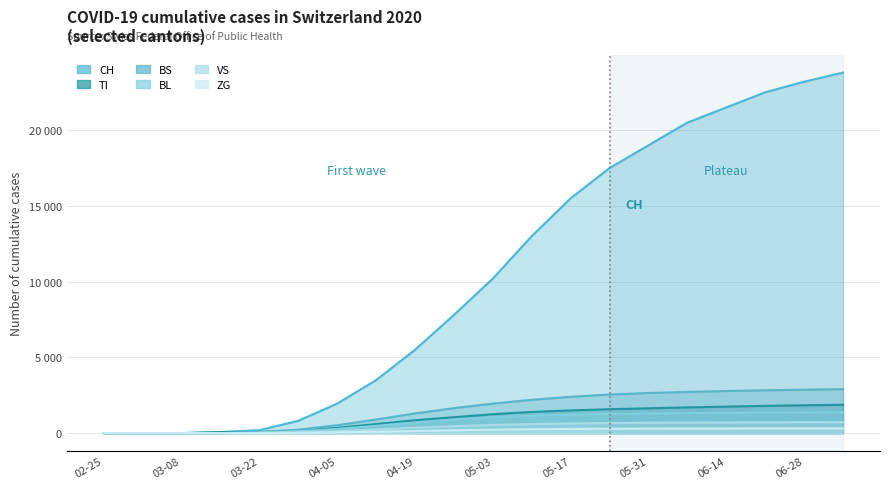

How many lines are shown in the chart?

6